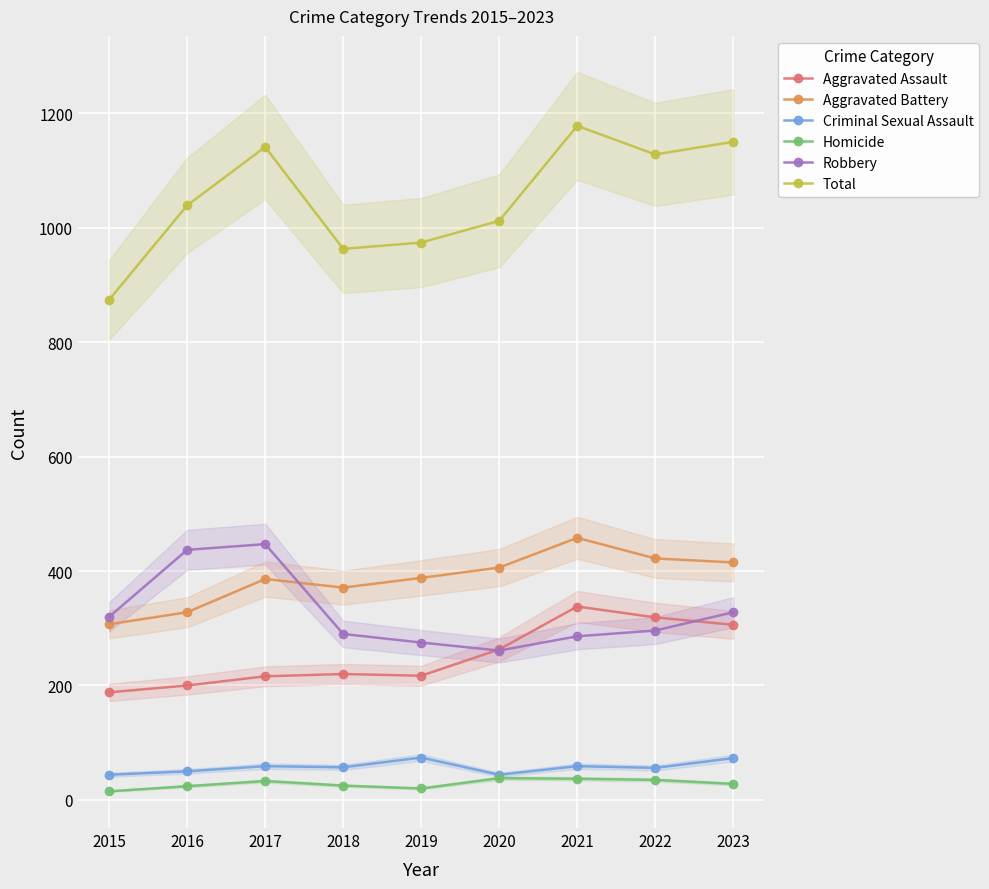

Which series has the largest range (max minus min)?

Total